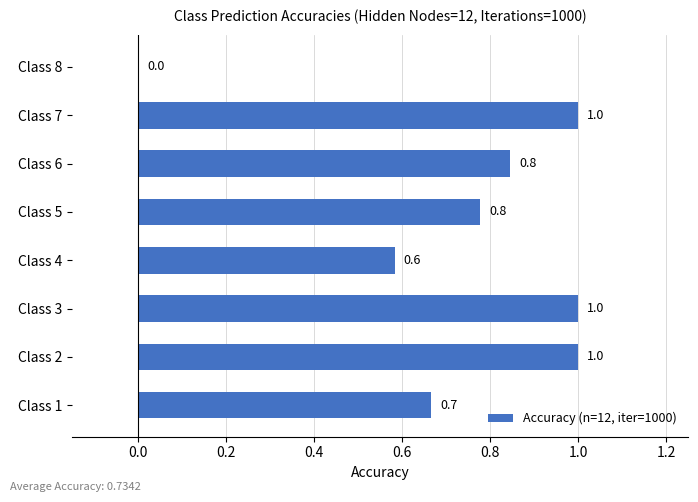

What is the sum of all values?

5.9